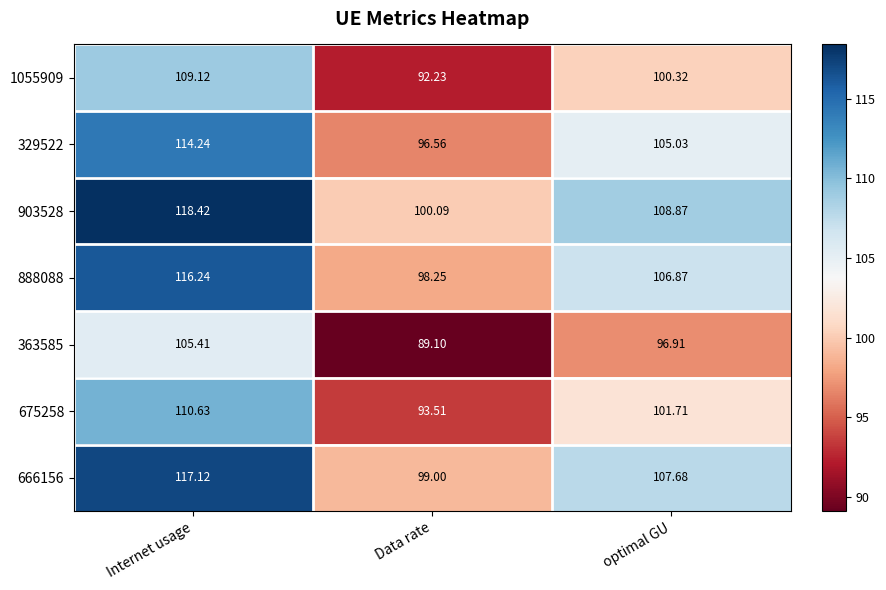

What is the spread (max minus min) of values at Internet usage?

13.0